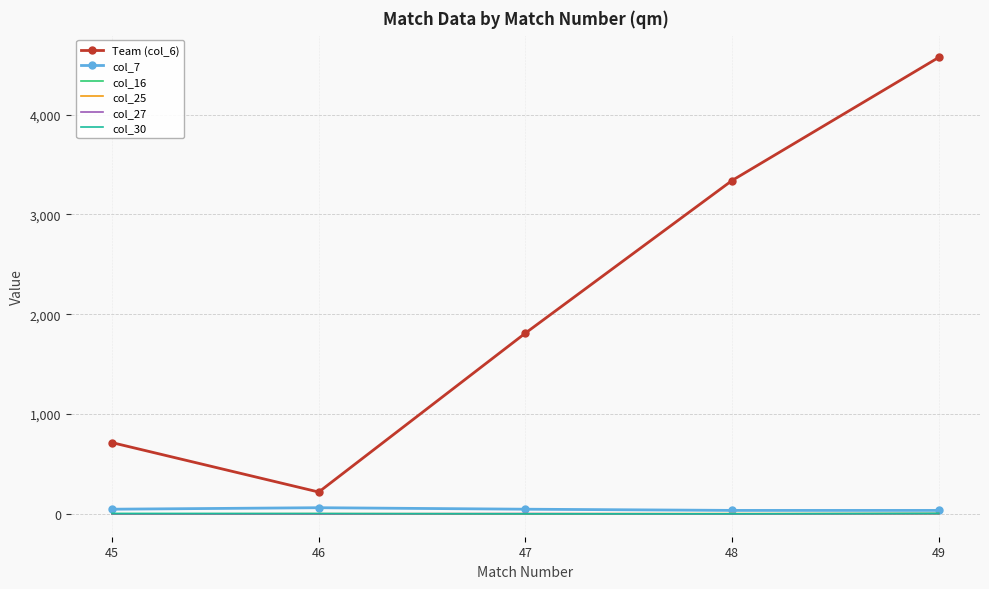

Which series has the widest spread of values?

Team (col_6)